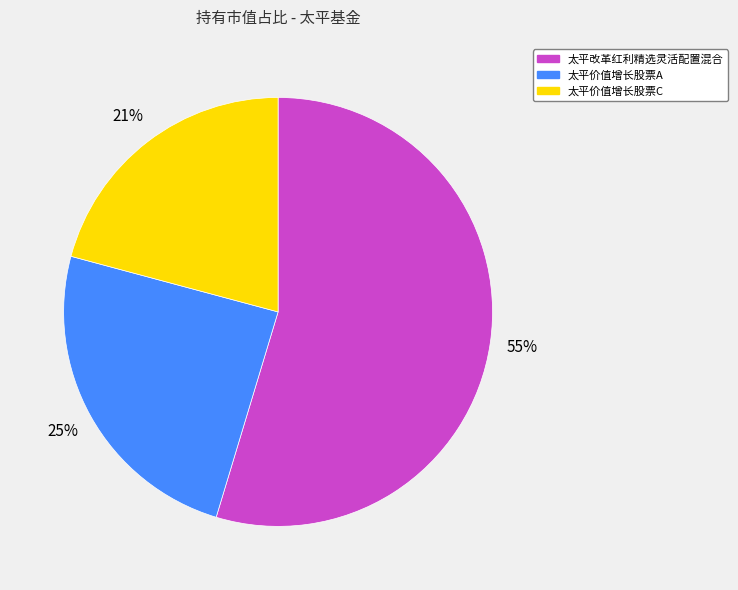

To the nearest percent, what portion does 太平价值增长股票A represent?

25%